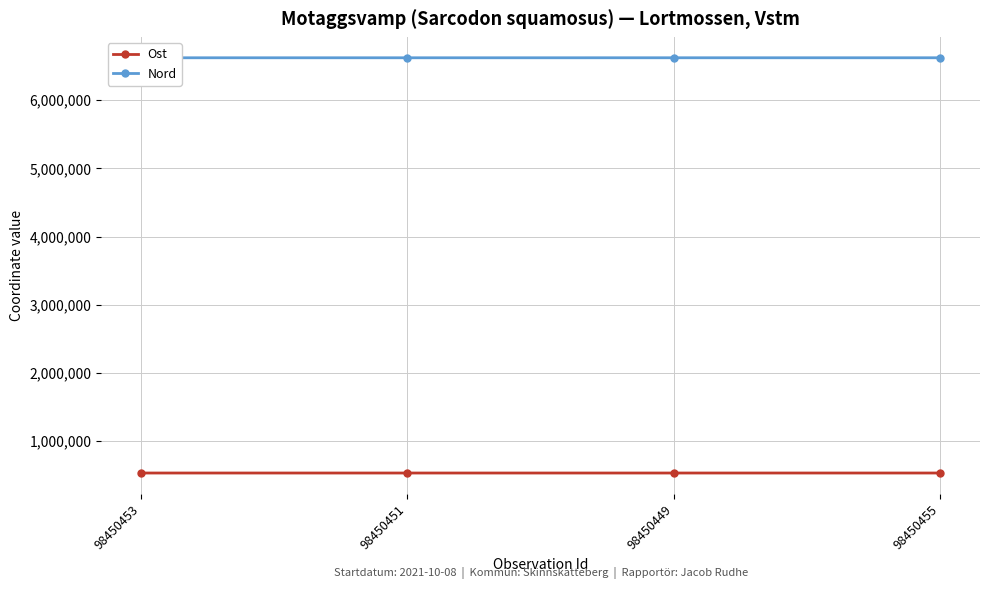

What is the sum of the Nord values at 98450455 and 98450449?

13244675.9